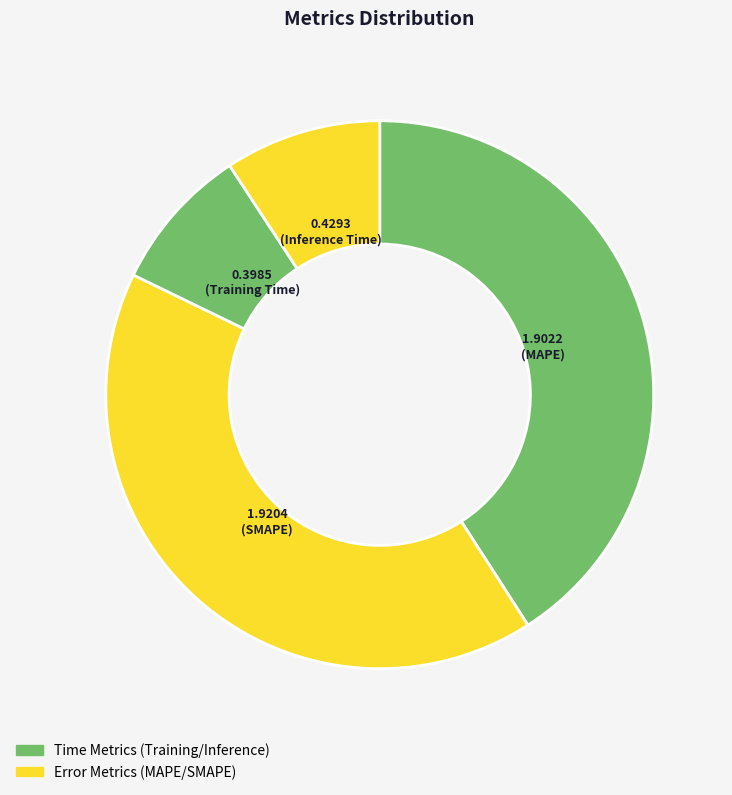

To the nearest percent, what is the average slice percentage?

20%